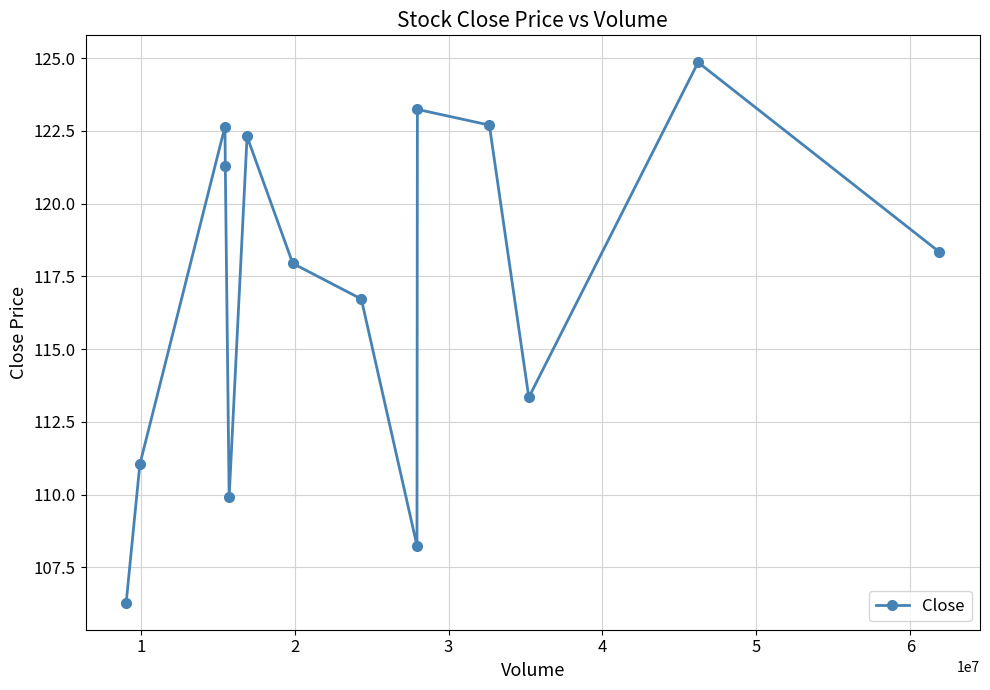

What is the difference between the second highest and minimum values?

17.0